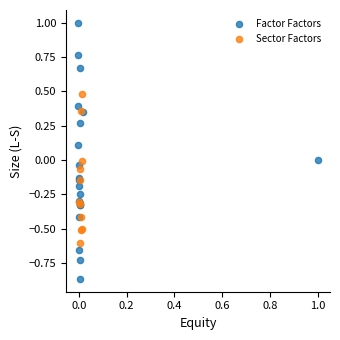

Which series reaches the maximum Y coordinate?

Factor Factors